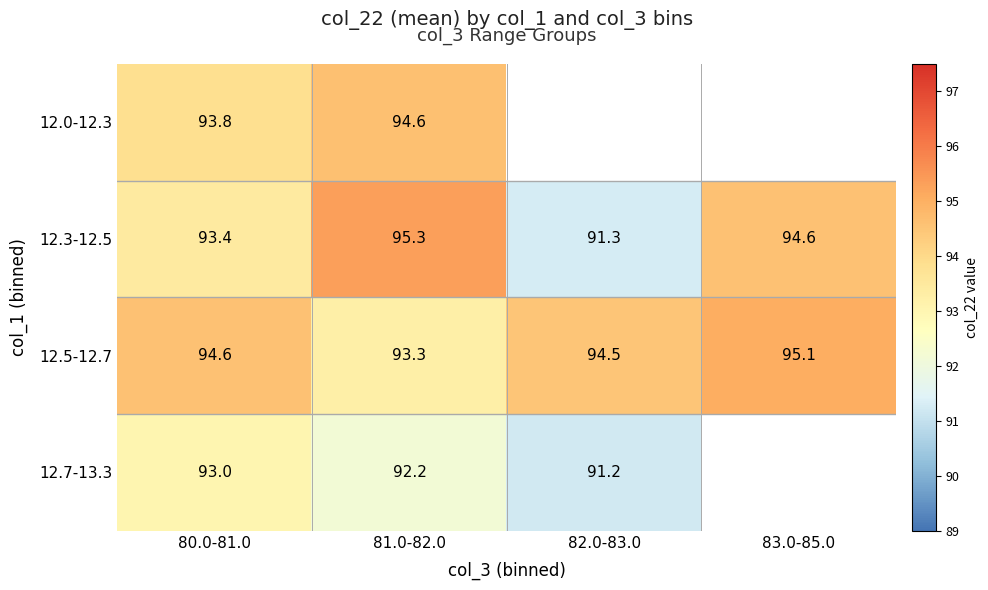

How many data points in 12.5-12.7 are less than 94?

1